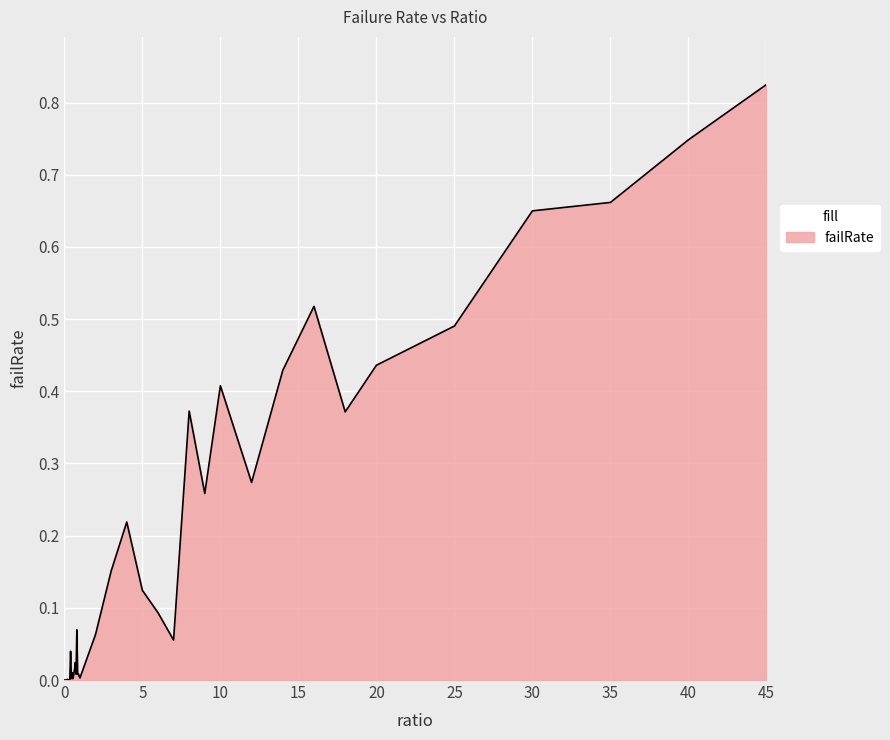

Rank the categories by value from lowest to highest.

0, 0.3, 0.35, 0.1, 0.05, 0.25, 0.15, 0.2, 0.55, 0.45, 1, 0.95, 0.6, 0.75, 0.85, 0.9, 0.5, 0.65, 0.7, 0.4, 7, 2, 0.8, 6, 5, 3, 4, 9, 12, 18, 8, 10, 14, 20, 25, 16, 30, 35, 40, 45